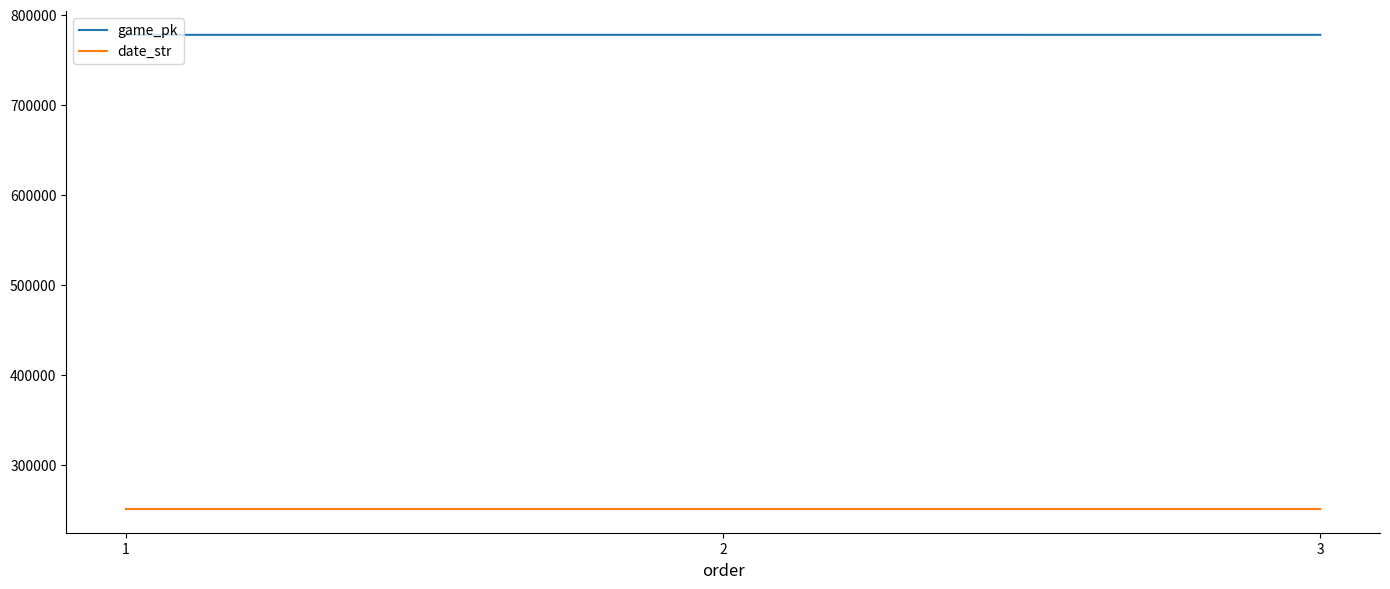

What is the lowest value of the game_pk series?

777857